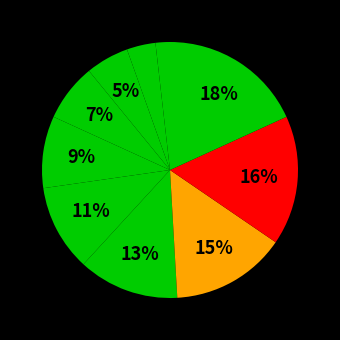

How many segments does this pie chart have?

10